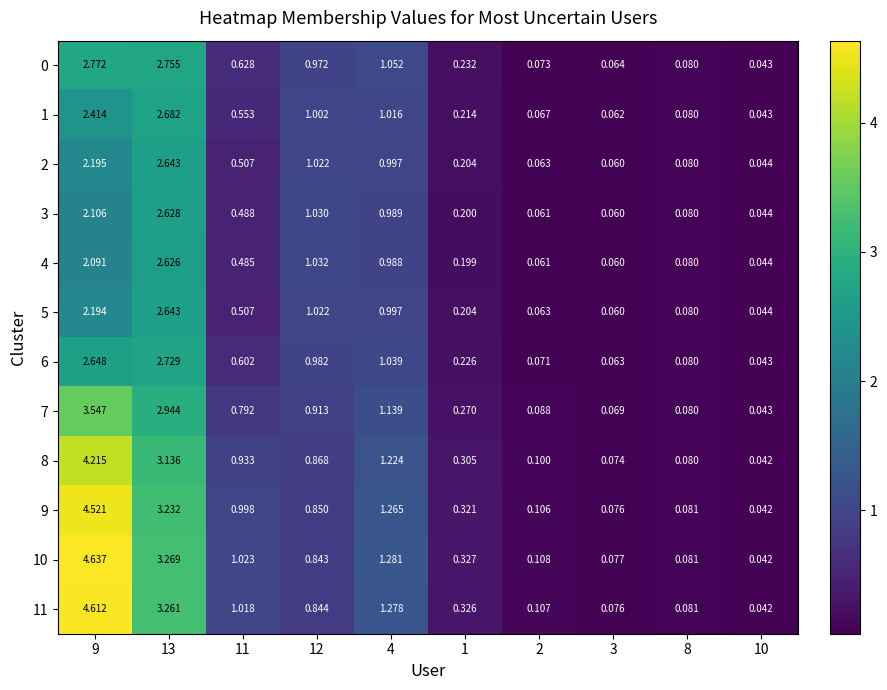

Is the value of 6 at 3 greater than the value of 8 at 9?

No